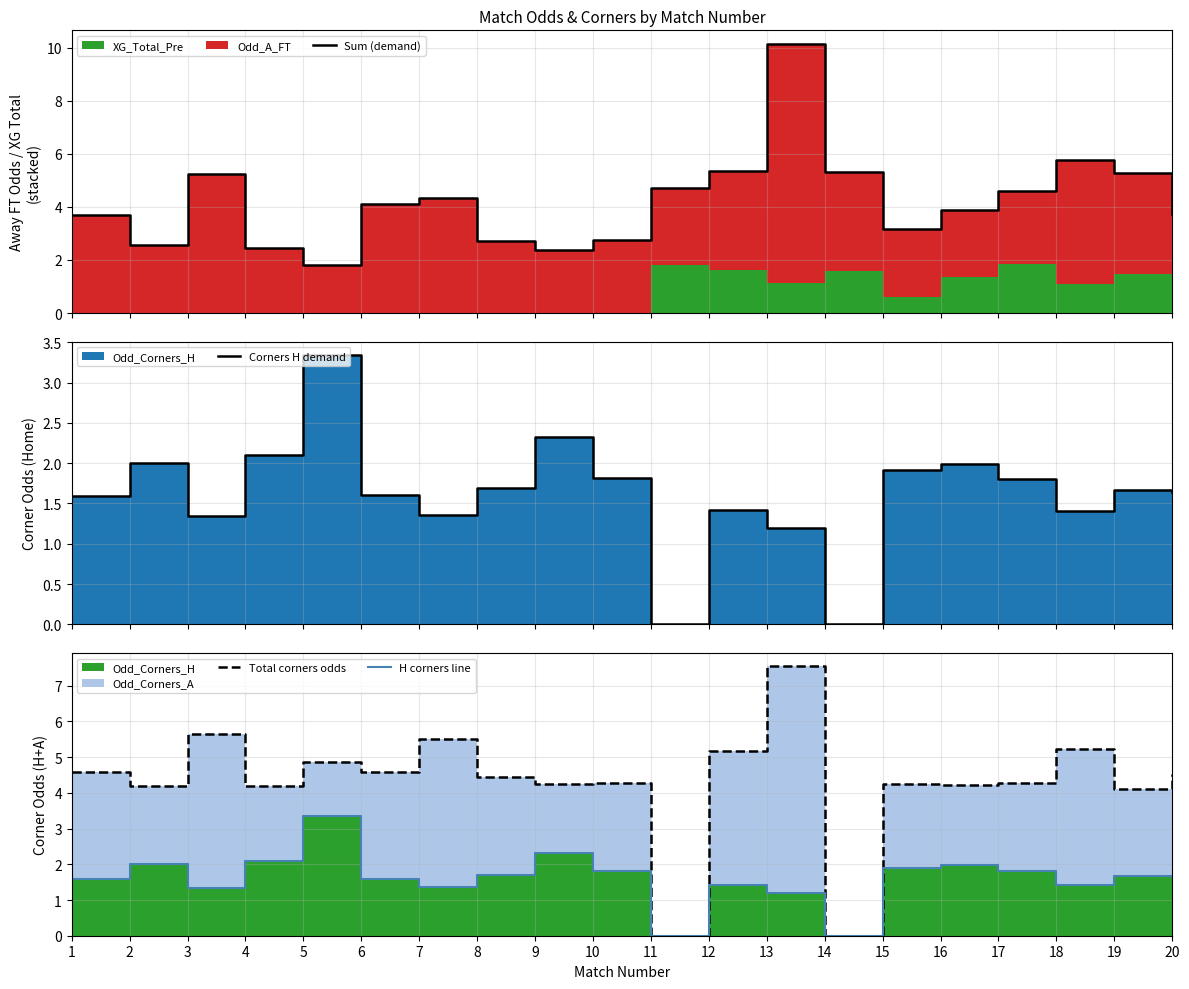

At which label does Total corners odds first exceed 4?

1